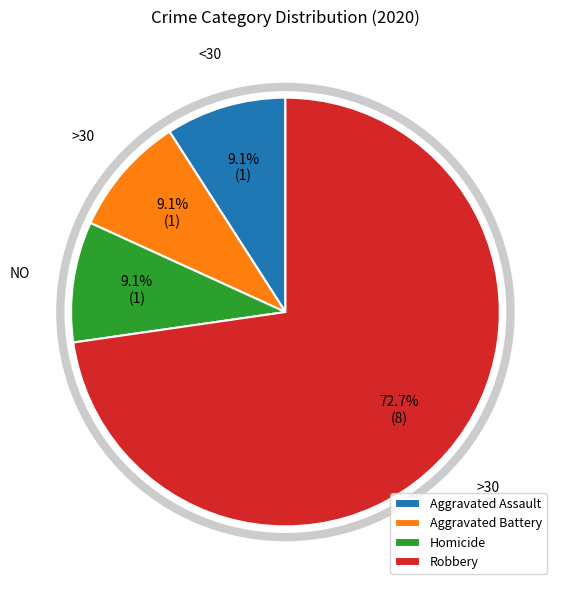

Is it true that Robbery is 73% of the pie?

True